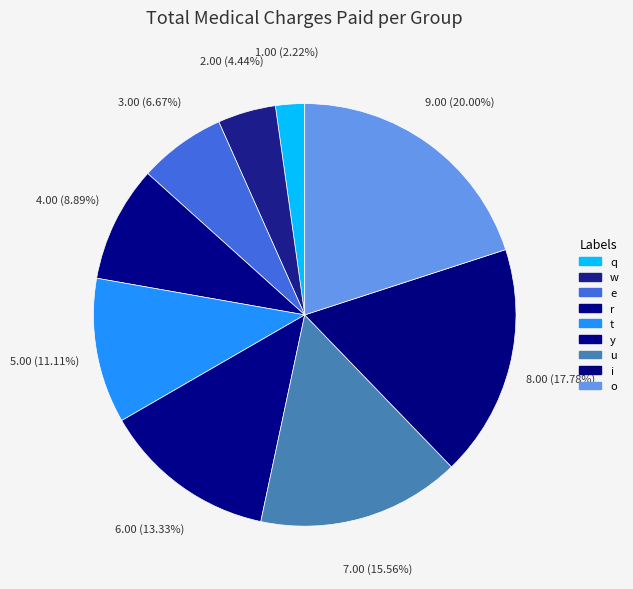

What percentage is NOT represented by y?

86.7%